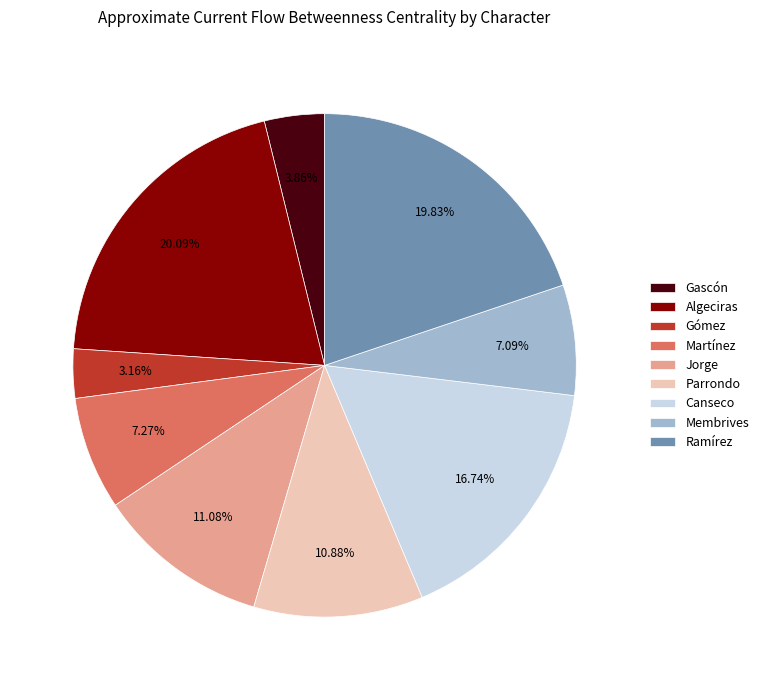

Is there a majority slice in this chart?

No